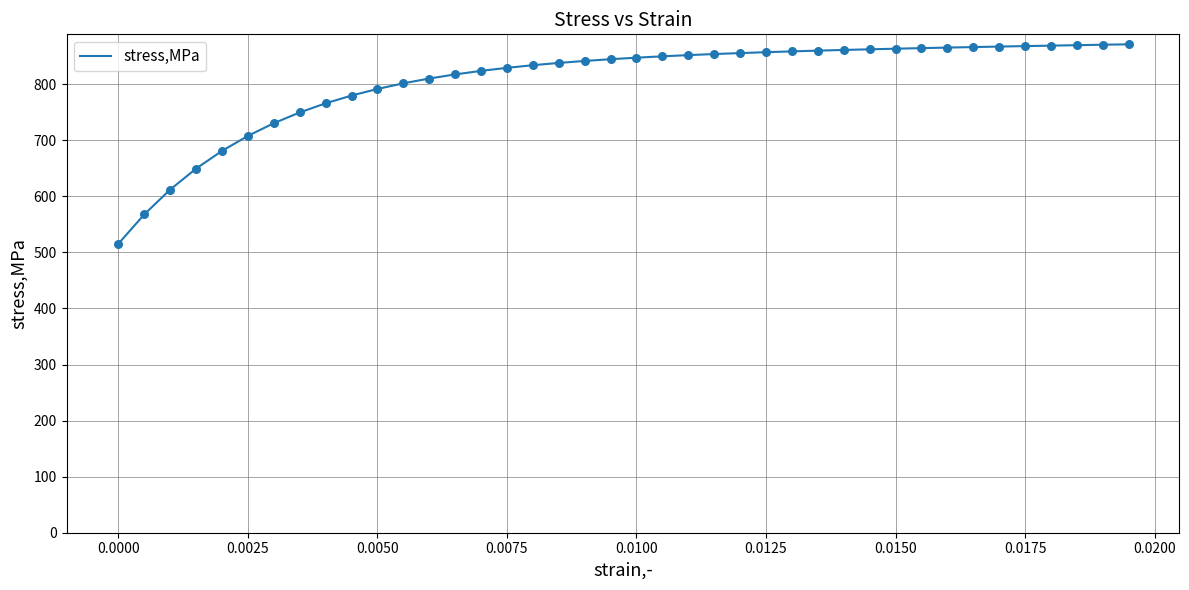

What is the difference between the maximum and minimum values?

355.8